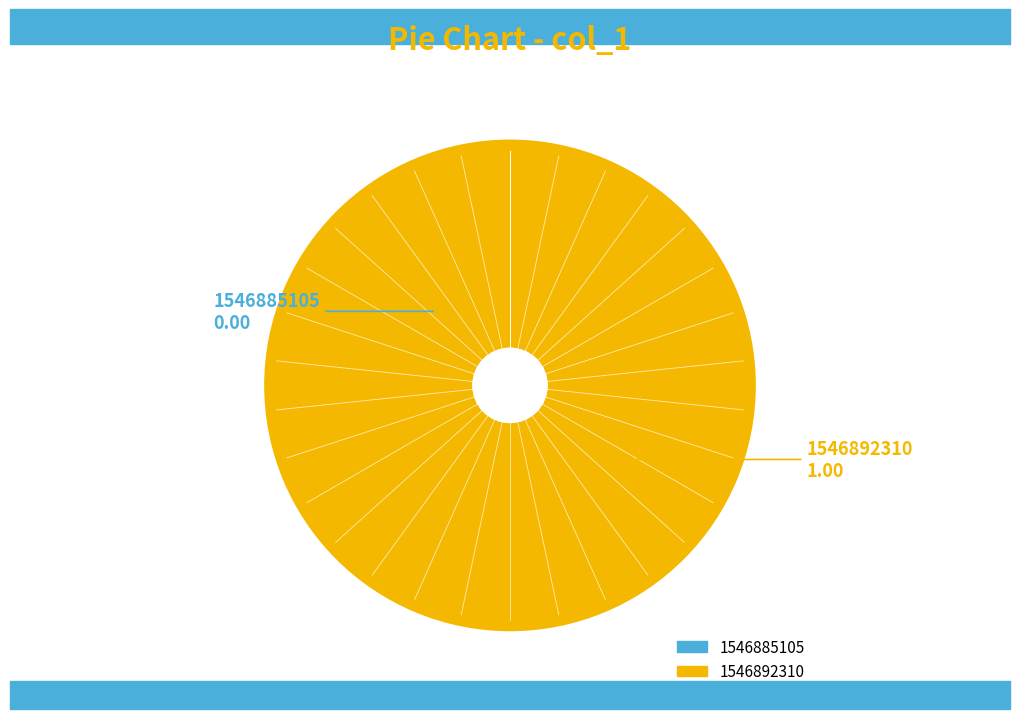

What is the majority slice?

1546892310